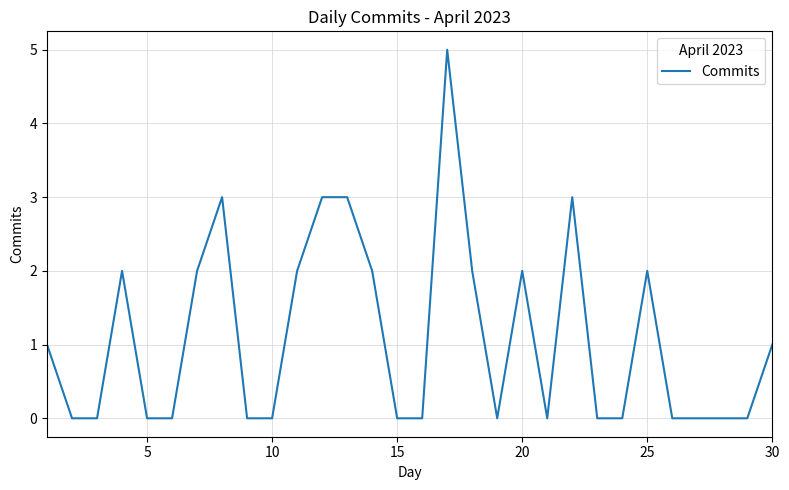

What is the greatest value displayed?

5